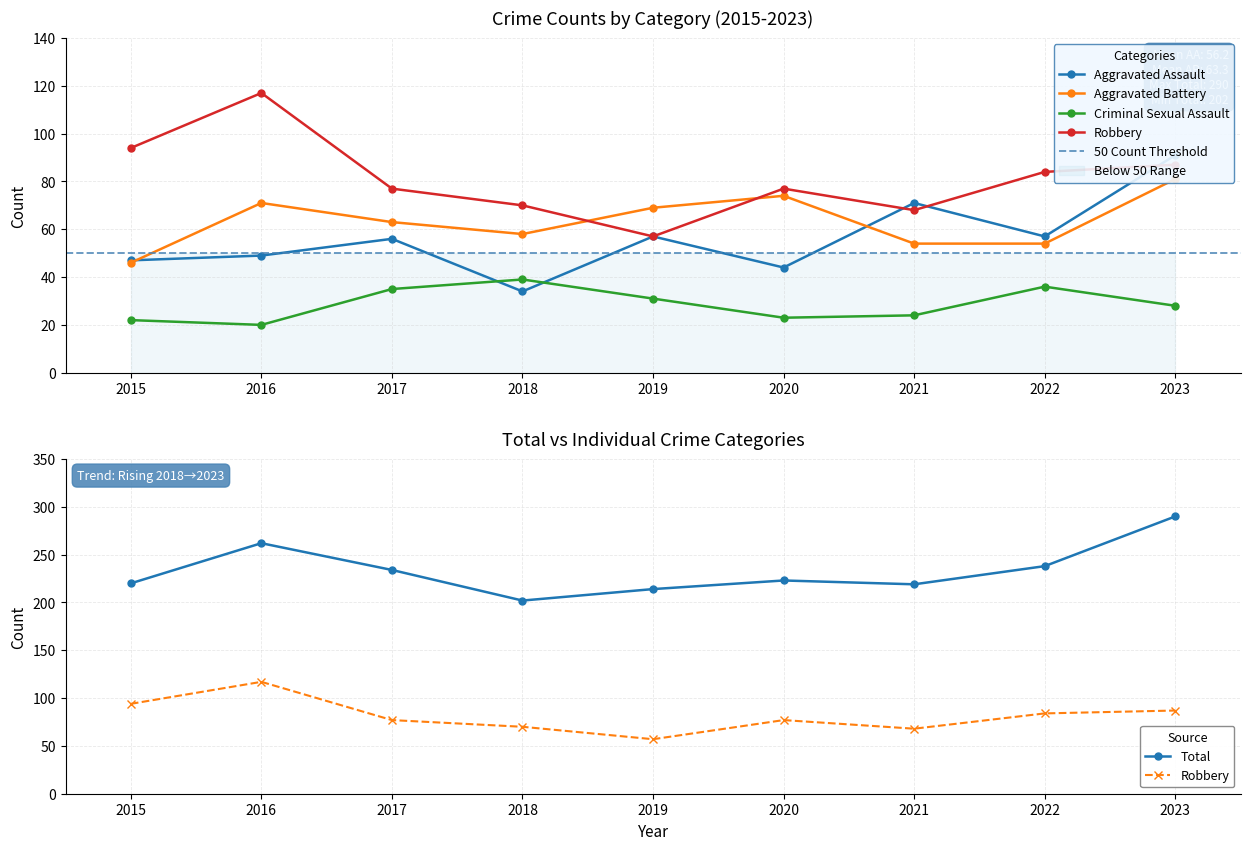

What is the average value of the Robbery series?

81